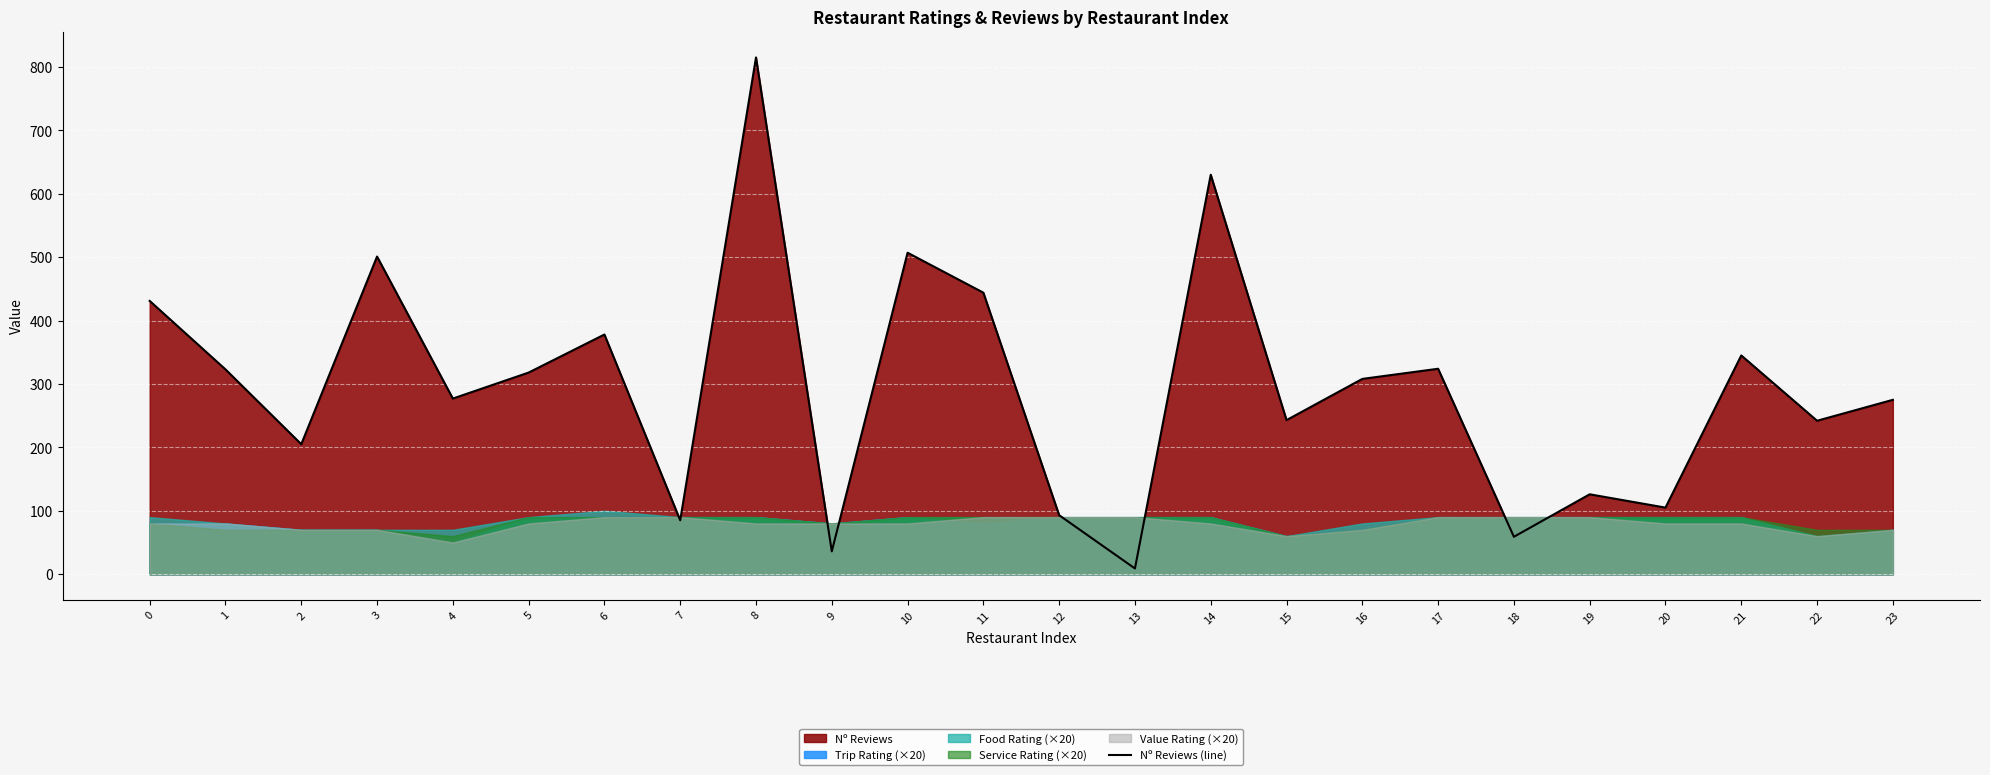

Is it true that the value at 11 is 783?

False